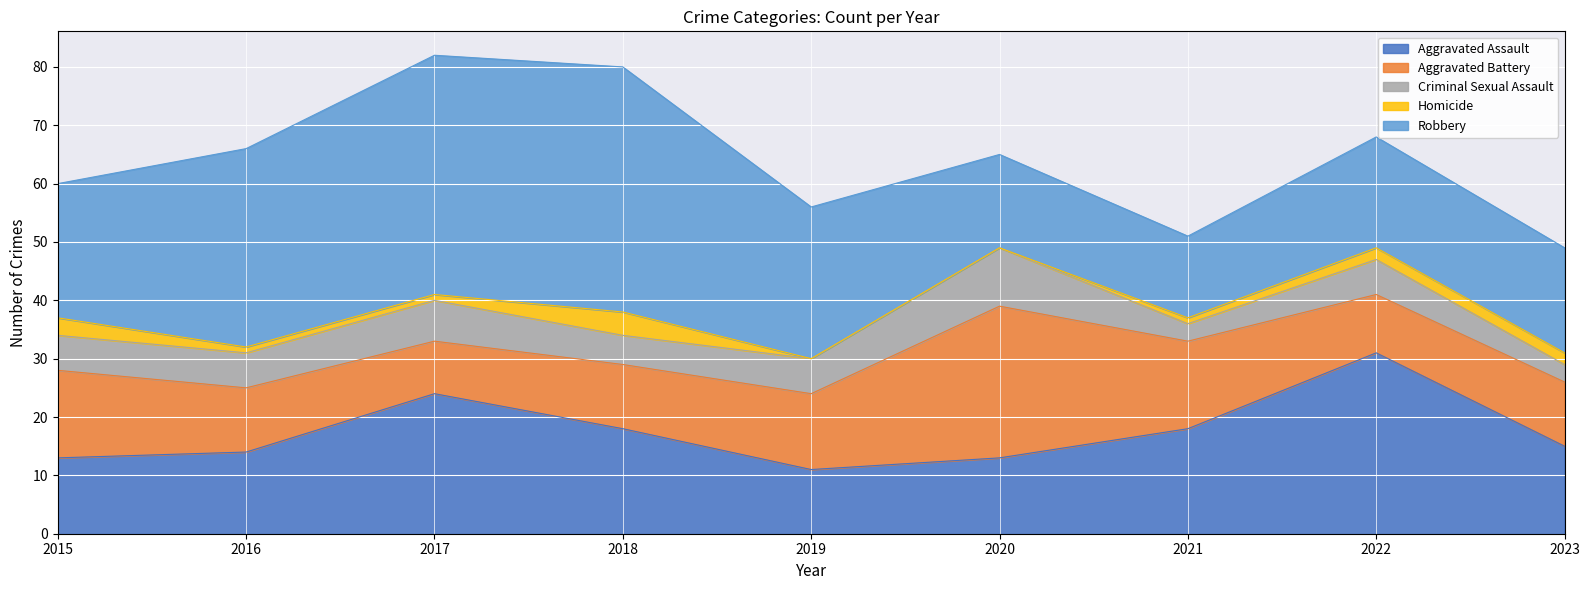

What is the value of the Criminal Sexual Assault point at the 8th from the left?

6